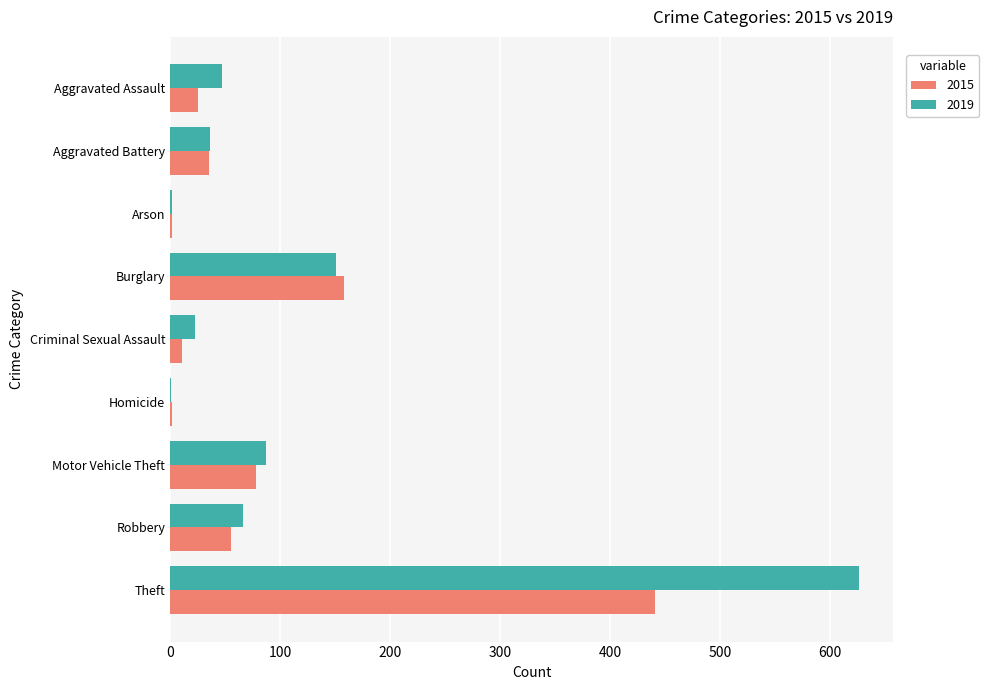

What is the sum of all 2019 values?

1039